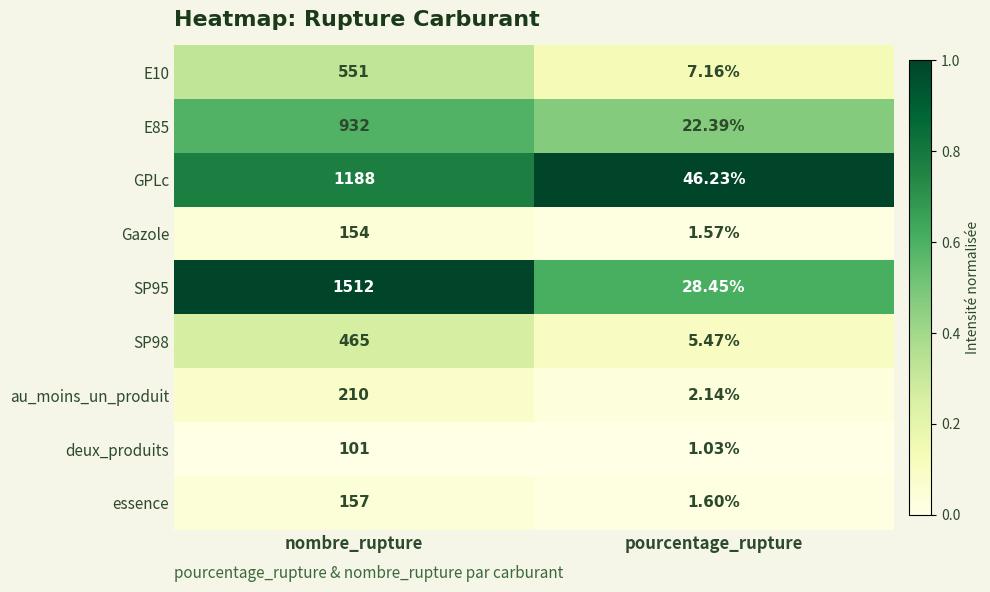

Is the value of SP95 at nombre_rupture greater than the value of au_moins_un_produit at nombre_rupture?

Yes